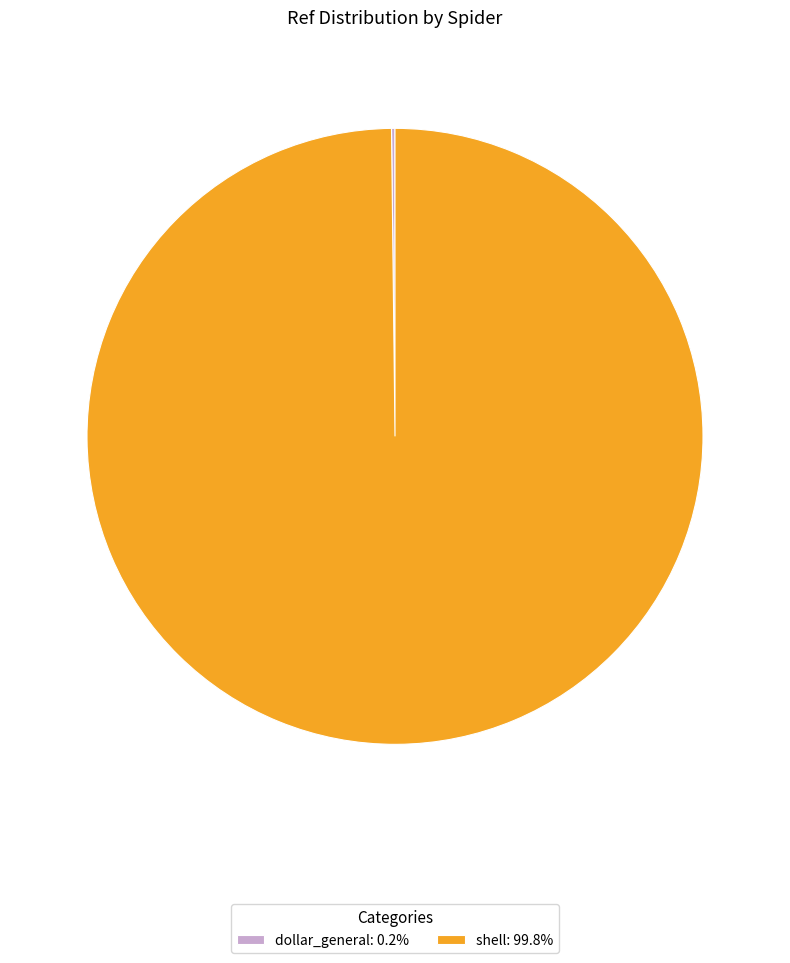

True or false: shell accounts for 100% of the total.

True